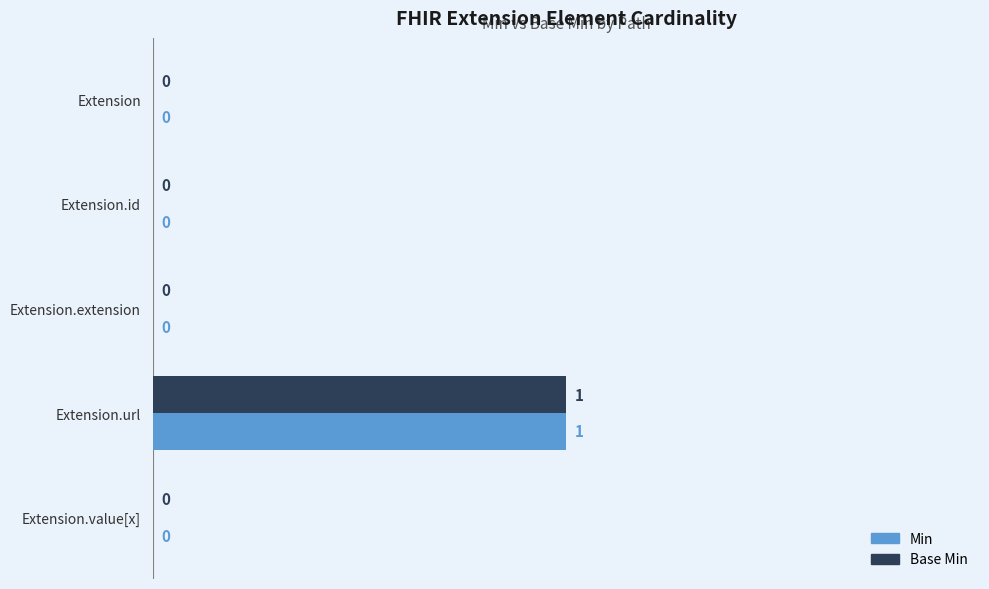

At which category is the sum across all series the highest?

Extension.url